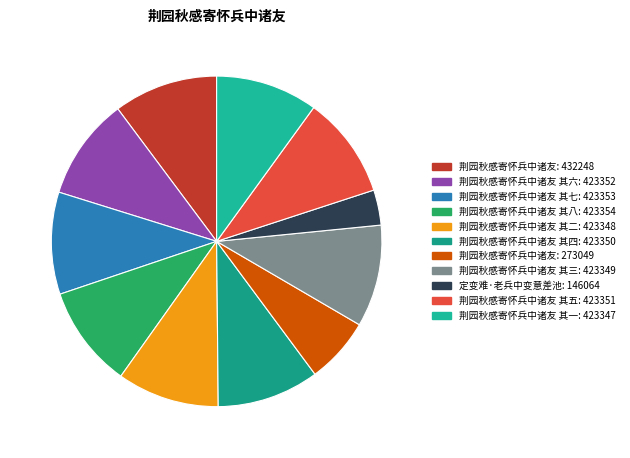

Which slice is the smallest?

定变难·老兵中变意差池